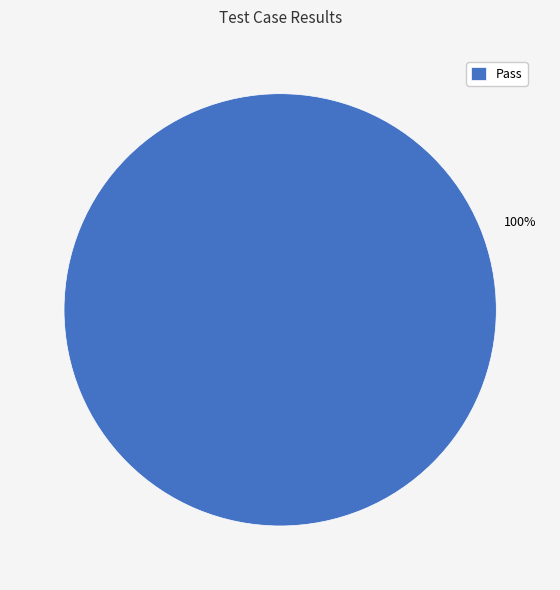

Rank the categories by value from highest to lowest.

Pass